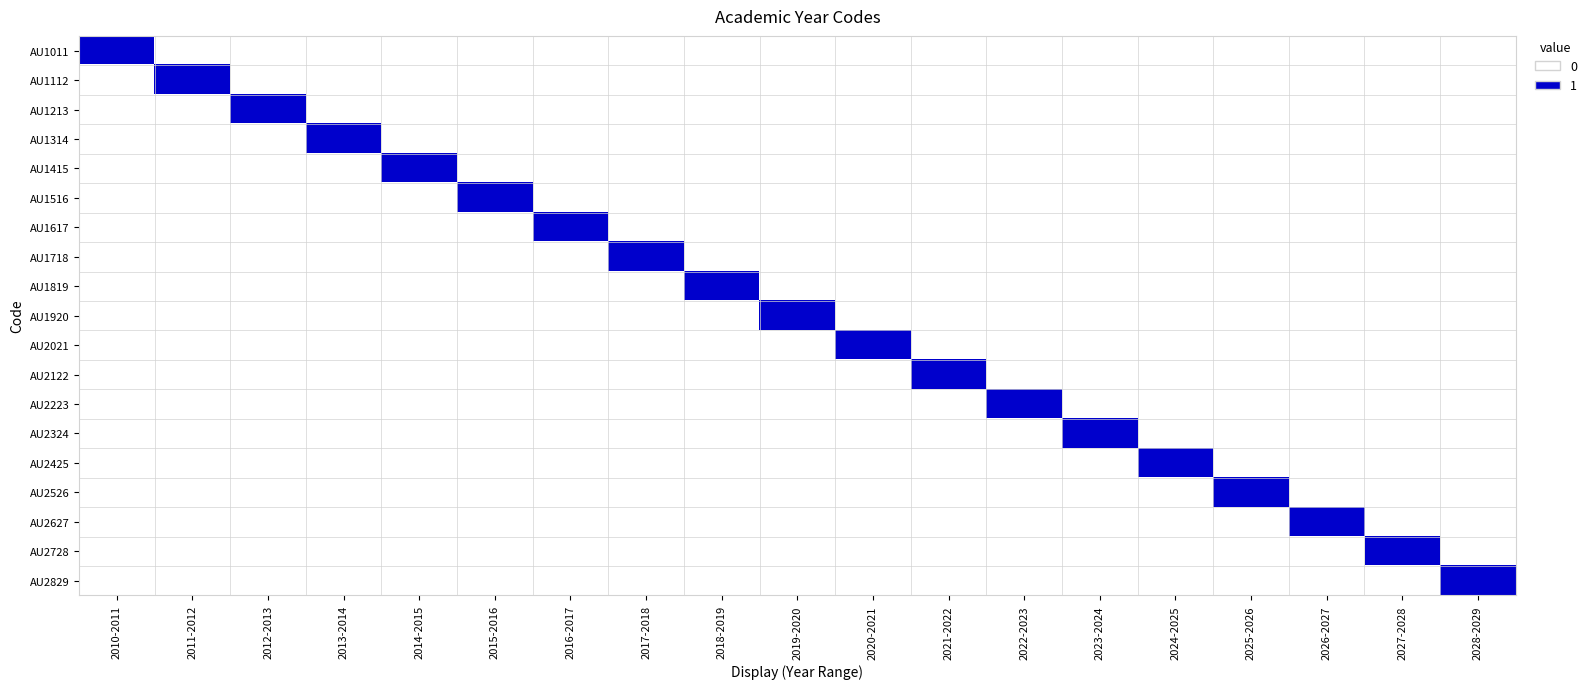

Which series has the largest total across all categories?

AU1011